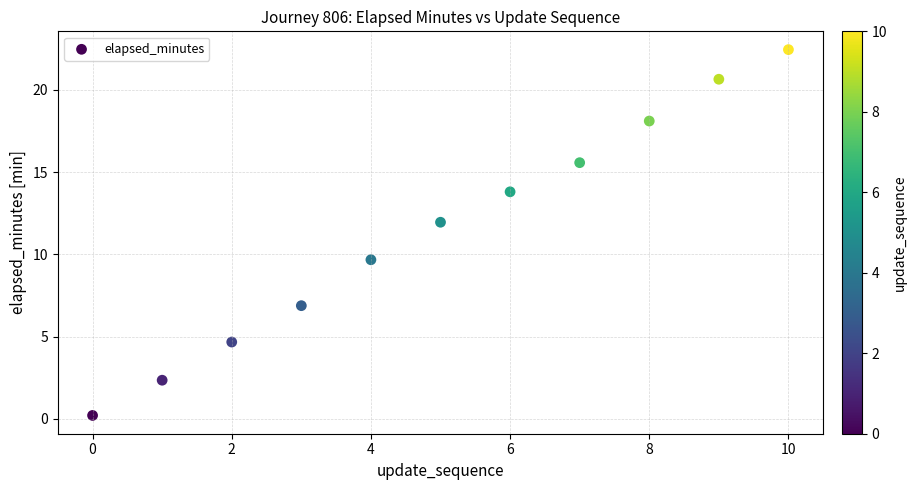

What is the range of Y values (max minus min)?

22.2